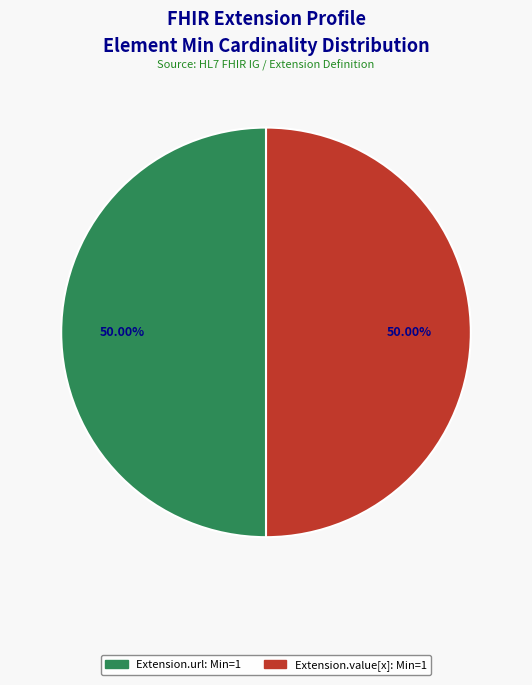

How many segments does this pie chart have?

2